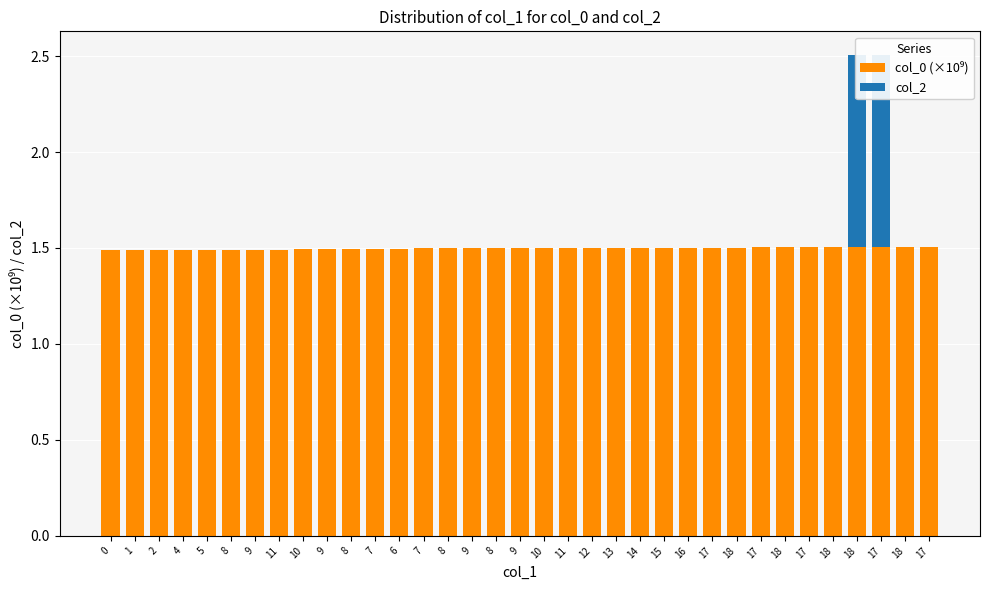

Is the value of col_0 (×10⁹) at 17 greater than the value of col_2 at 18?

Yes